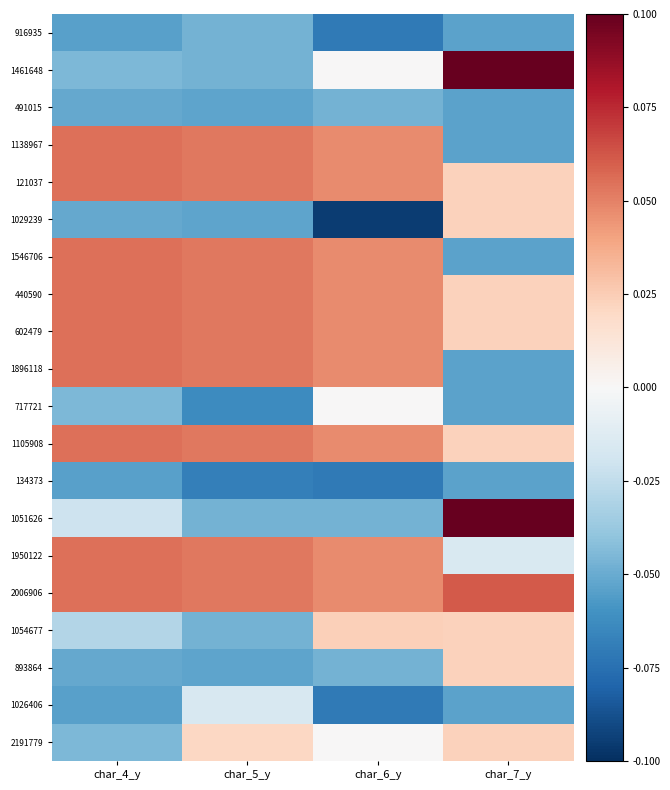

Between char_5_y and char_7_y, which series saw the biggest shift?

1461648